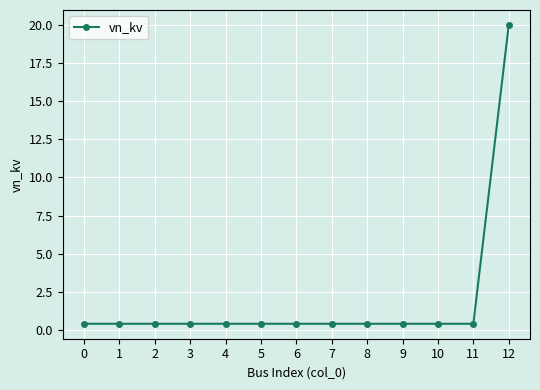

What is the maximum value shown in the chart?

20.0